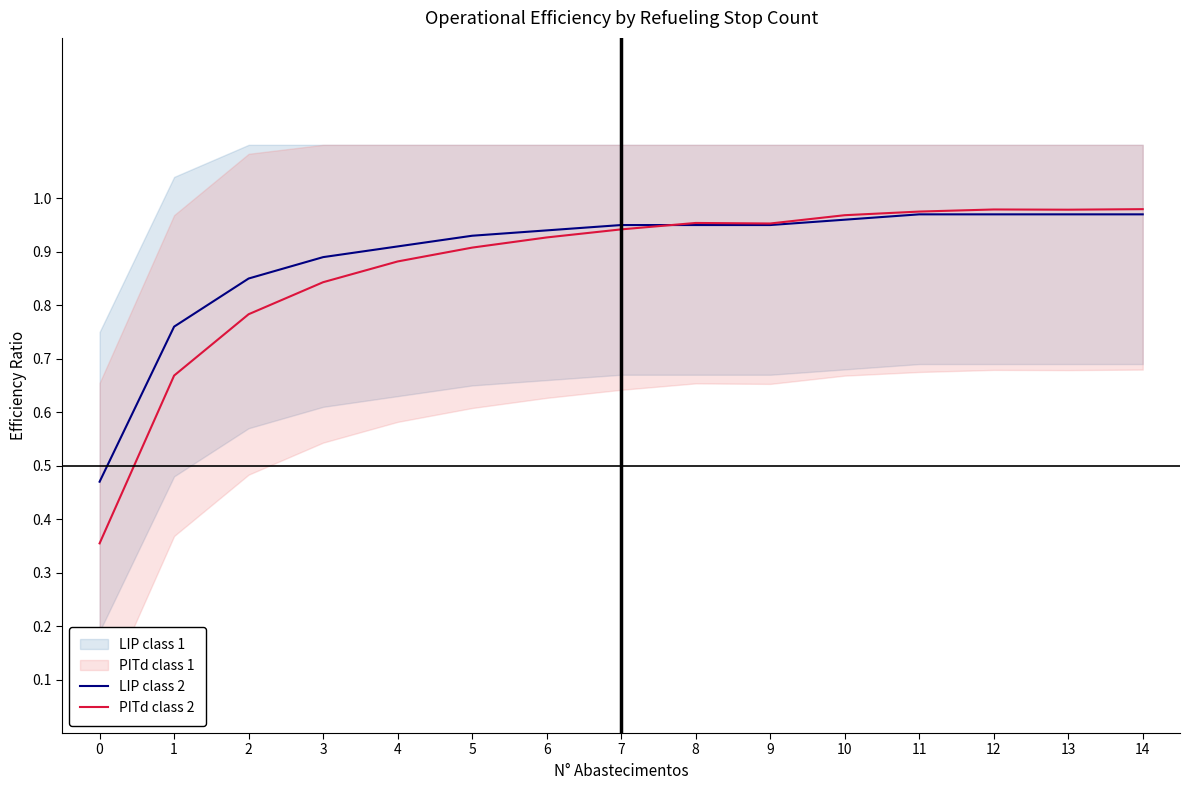

What is the difference between the maximum and minimum values in the LIP class 2 series?

0.5